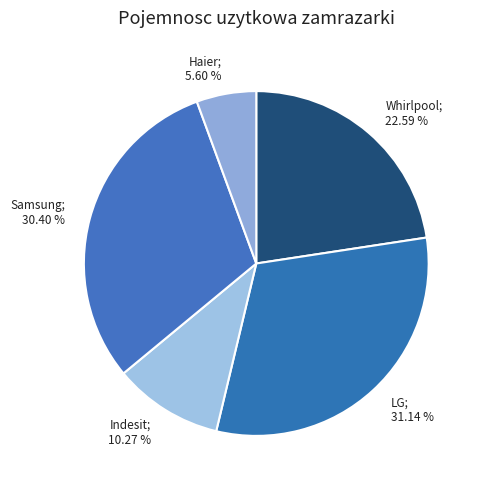

How many slices are in this pie chart?

5